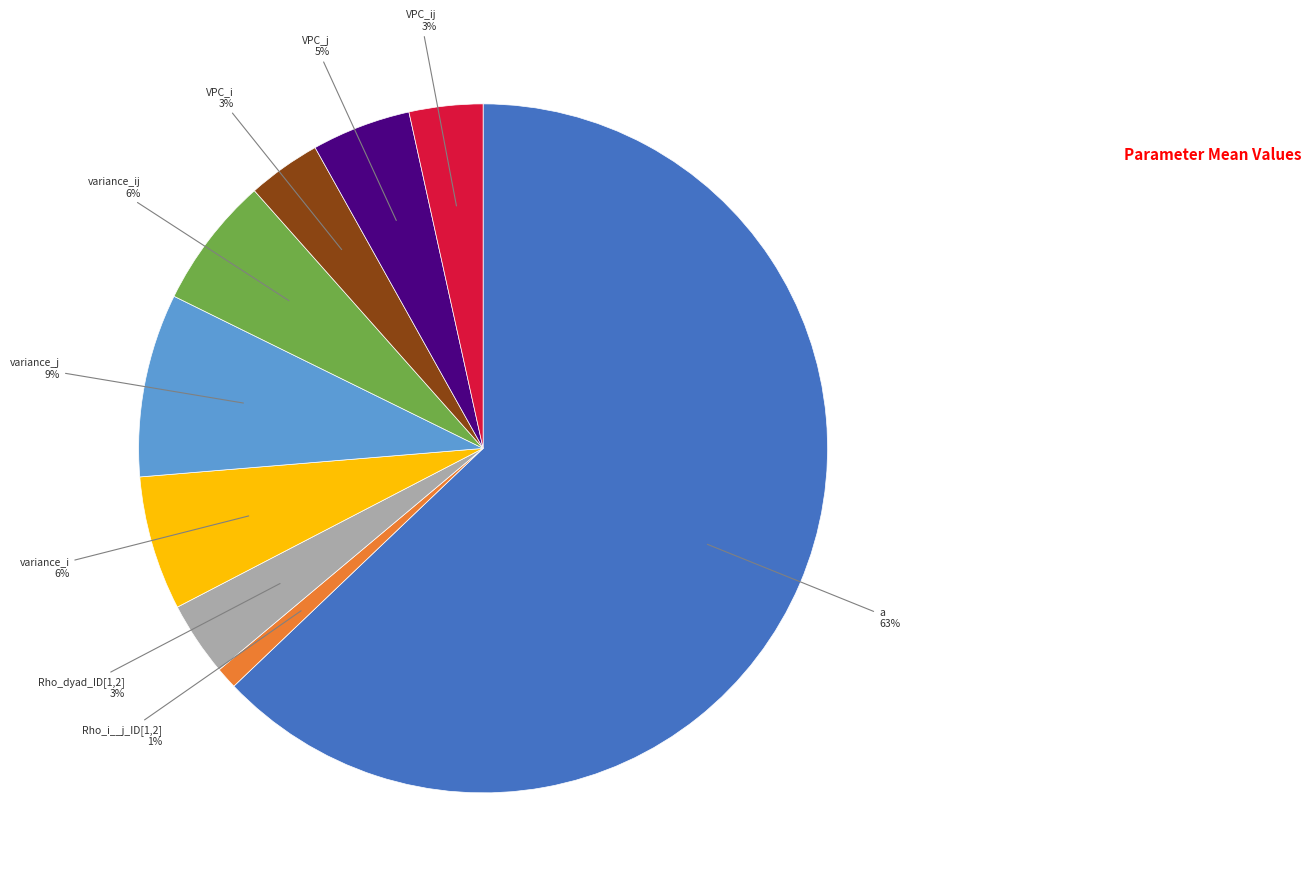

Does any single category account for the majority?

Yes